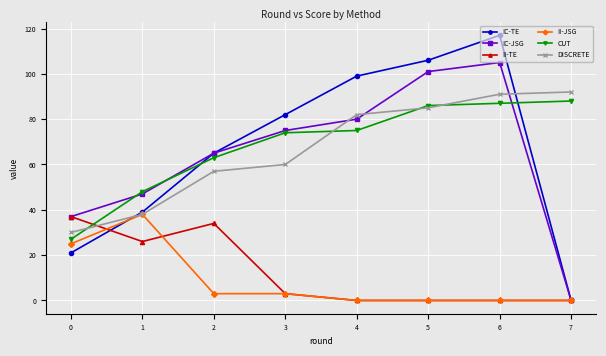

Reading left to right, transcribe all the data shown in this chart.

IC-TE: 0=21	1=39	2=65	3=82	4=99	5=106	6=117	7=0
IC-JSG: 0=37	1=47	2=65	3=75	4=80	5=101	6=105	7=0
II-TE: 0=37	1=26	2=34	3=3	4=0	5=0	6=0	7=0
II-JSG: 0=25	1=38	2=3	3=3	4=0	5=0	6=0	7=0
CUT: 0=27	1=48	2=63	3=74	4=75	5=86	6=87	7=88
DISCRETE: 0=30	1=38	2=57	3=60	4=82	5=85	6=91	7=92